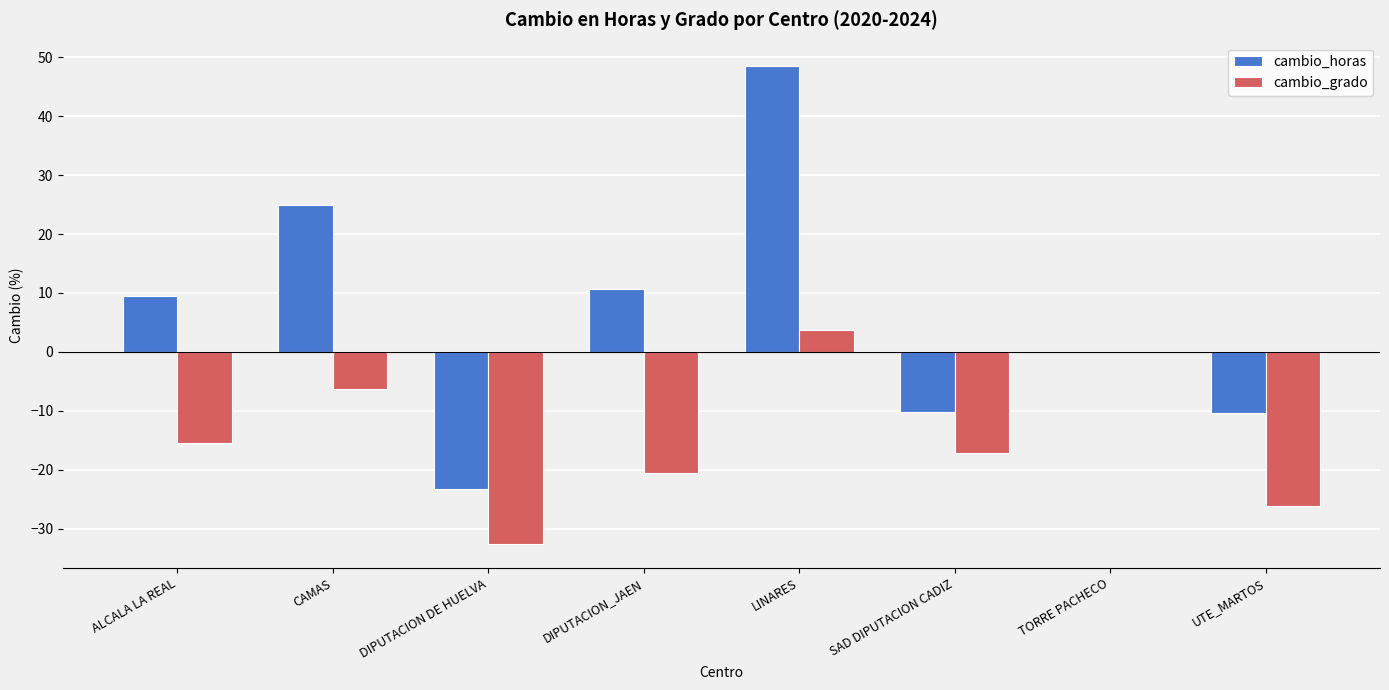

True or false: cambio_horas has a value of 24.9 at CAMAS.

True